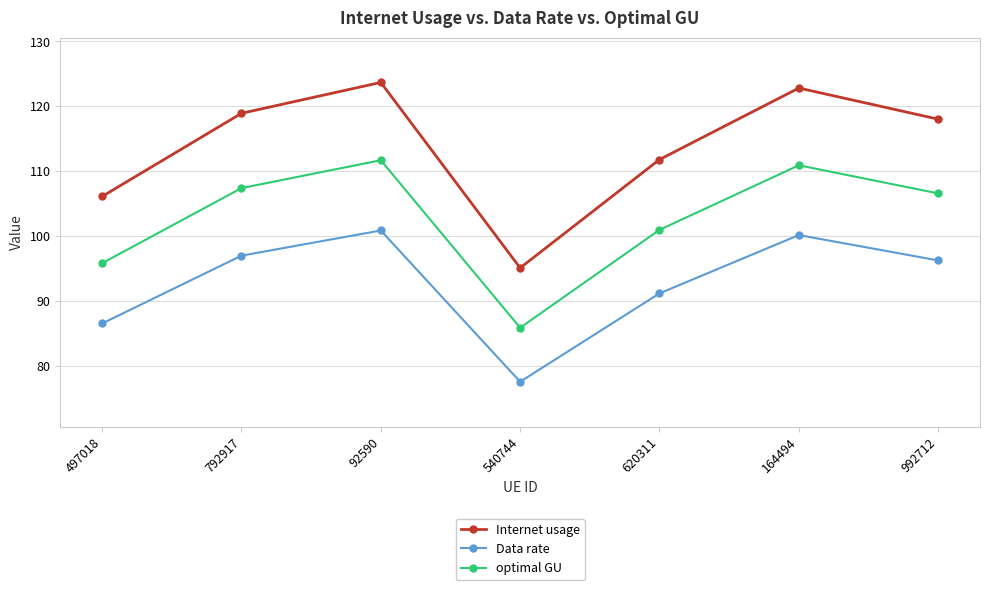

True or false: optimal GU has a value of 110.9 at 164494.

True